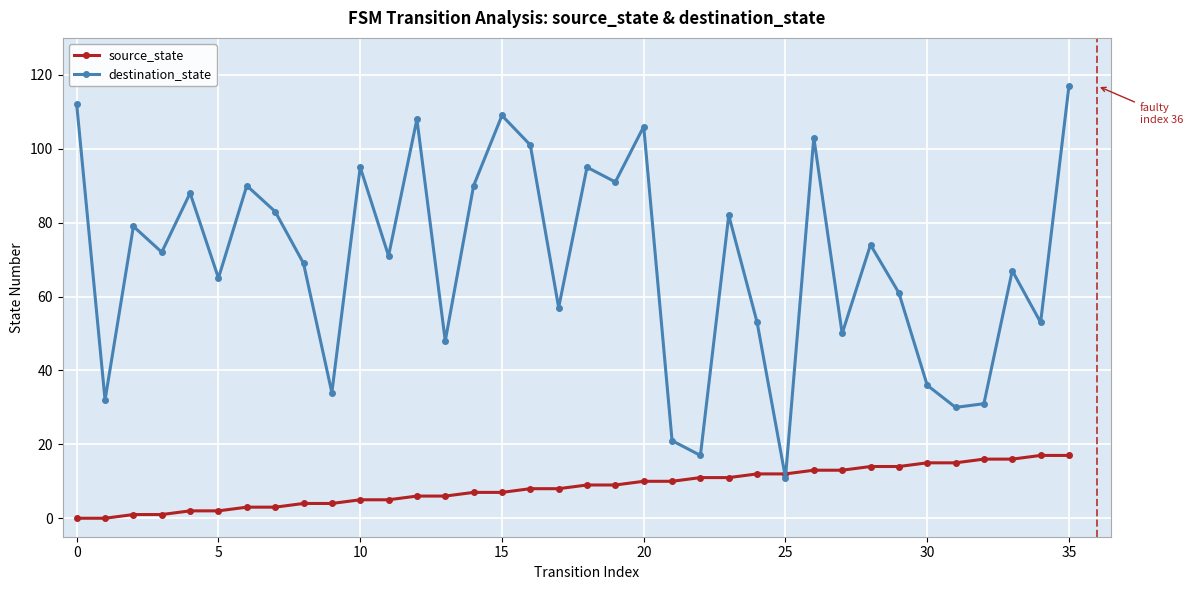

Which series ends up on top after the final intersection of destination_state and source_state?

destination_state